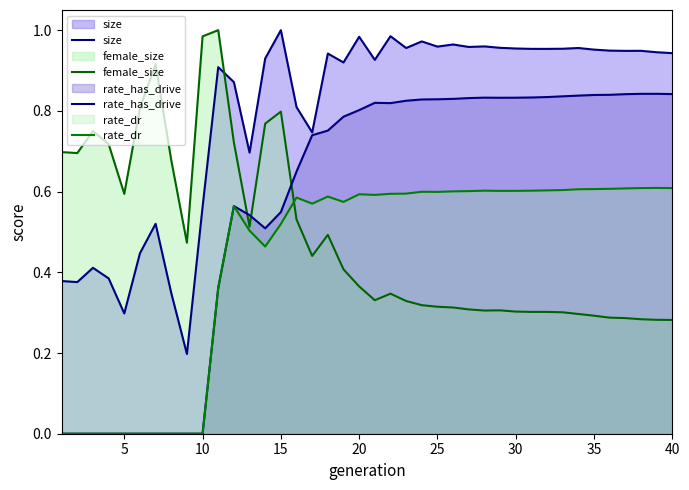

Reading right to left, list all the values displayed in this chart.

size: 0.9	0.9	0.9	0.9	0.9	1.0	1.0	1.0	1.0	1.0	1.0	1.0	1.0	1.0	1.0	1.0	1.0	1.0	1.0	0.9	1.0	0.9	0.9	0.7	0.8	1.0	0.9	0.7	0.9	0.9	0.6	0.2	0.3	0.5	0.4	0.3	0.4	0.4	0.4	0.4
female_size: 0.3	0.3	0.3	0.3	0.3	0.3	0.3	0.3	0.3	0.3	0.3	0.3	0.3	0.3	0.3	0.3	0.3	0.3	0.3	0.3	0.4	0.4	0.5	0.4	0.5	0.8	0.8	0.5	0.7	1.0	1.0	0.5	0.7	0.9	0.8	0.6	0.7	0.7	0.7	0.7
rate_has_drive: 0.8	0.8	0.8	0.8	0.8	0.8	0.8	0.8	0.8	0.8	0.8	0.8	0.8	0.8	0.8	0.8	0.8	0.8	0.8	0.8	0.8	0.8	0.8	0.7	0.6	0.5	0.5	0.5	0.6	0.4	0.0	0.0	0.0	0.0	0.0	0.0	0.0	0.0	0.0	0.0
rate_dr: 0.6	0.6	0.6	0.6	0.6	0.6	0.6	0.6	0.6	0.6	0.6	0.6	0.6	0.6	0.6	0.6	0.6	0.6	0.6	0.6	0.6	0.6	0.6	0.6	0.6	0.5	0.5	0.5	0.6	0.4	0.0	0.0	0.0	0.0	0.0	0.0	0.0	0.0	0.0	0.0